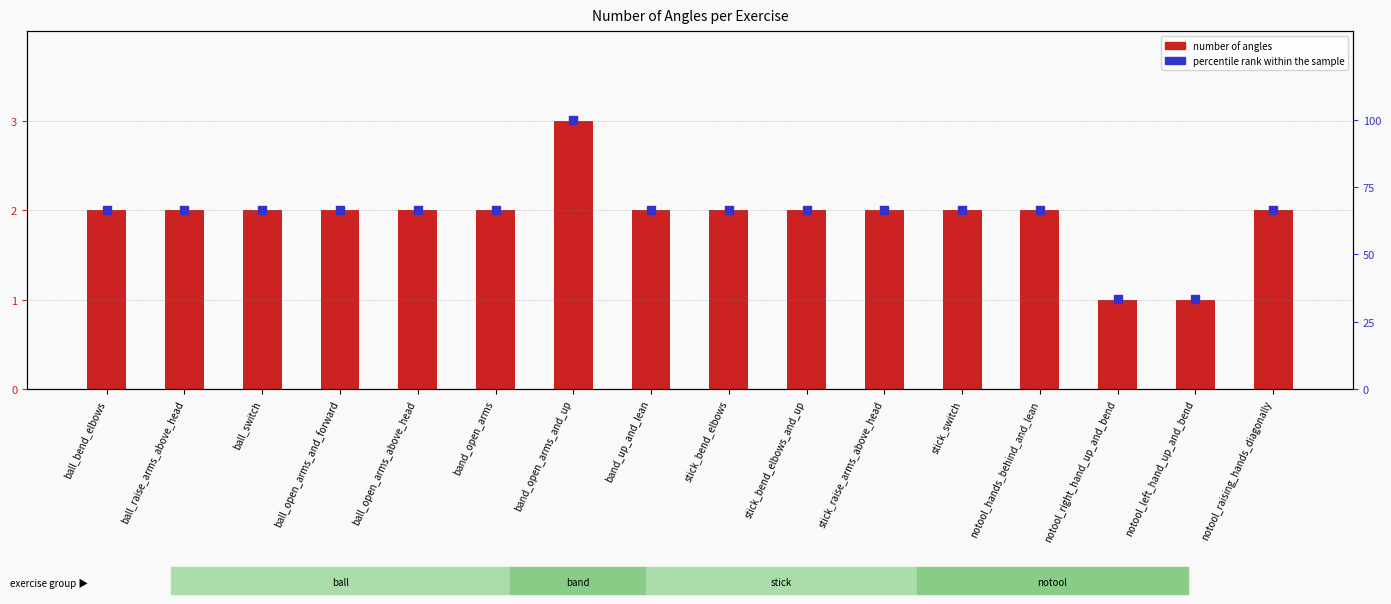

At how many categories does at least one series exceed 94?

1